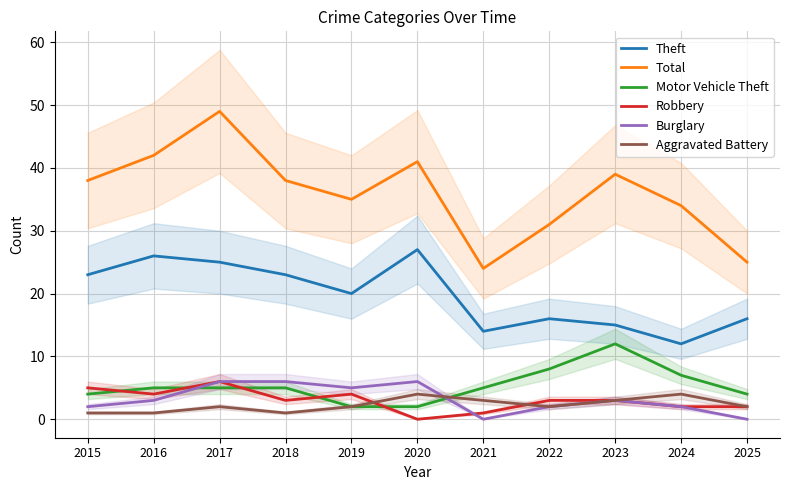

In Motor Vehicle Theft, how many points are higher than both neighbors (excluding endpoints)?

1